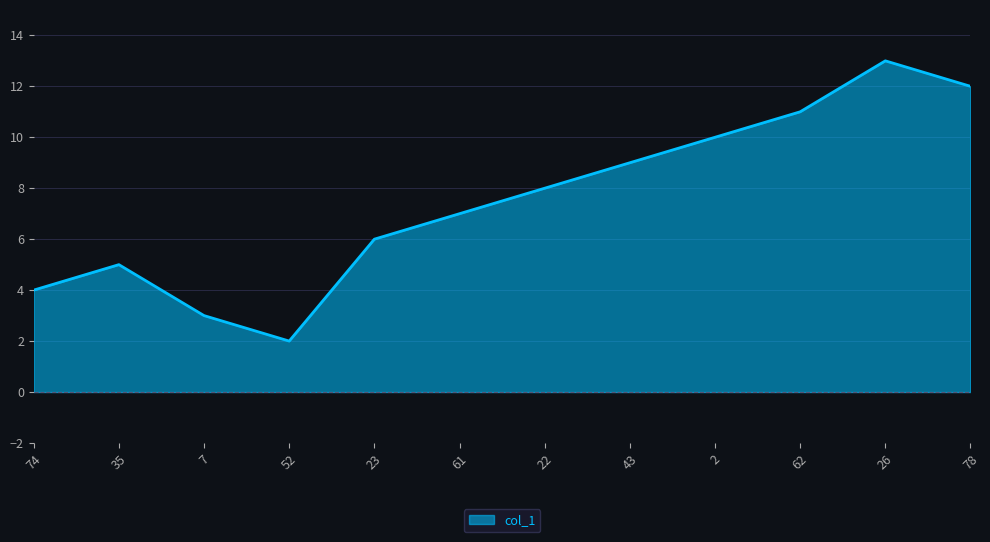

The chart shows a value of 1 at 52. True or false?

False